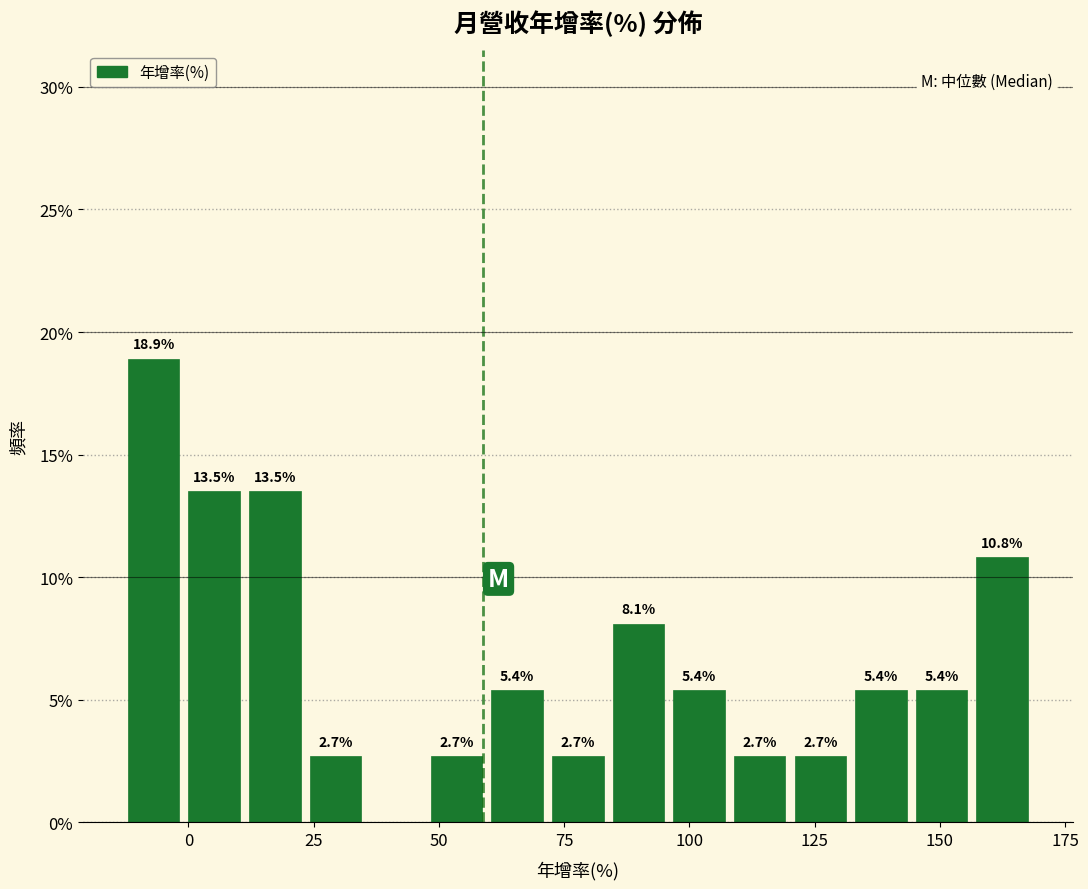

Read against the x-axis, roughly where is the centre of the tallest bar?

-5